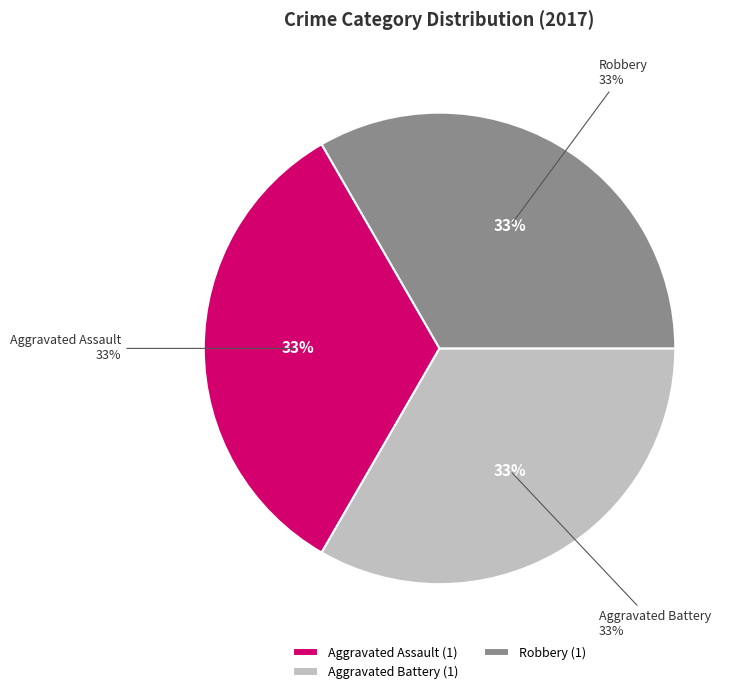

Is there any slice that represents more than half of the pie?

No